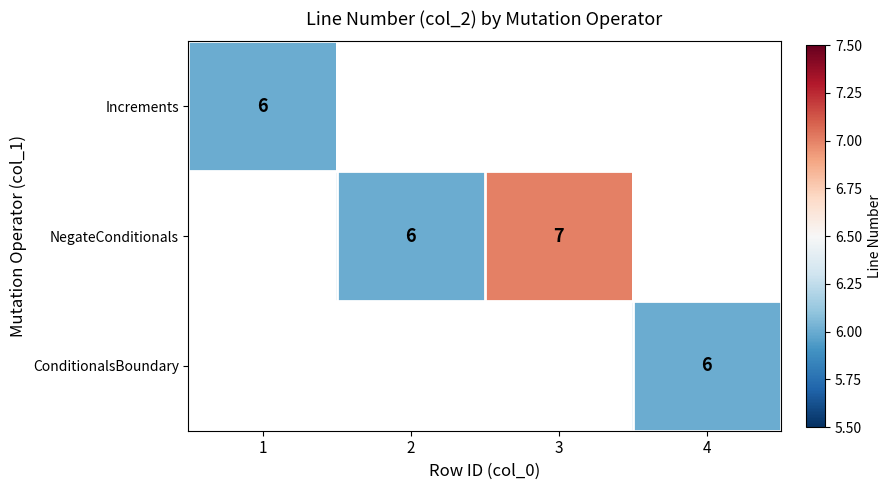

The Increments series shows 6 at 1. True or false?

True